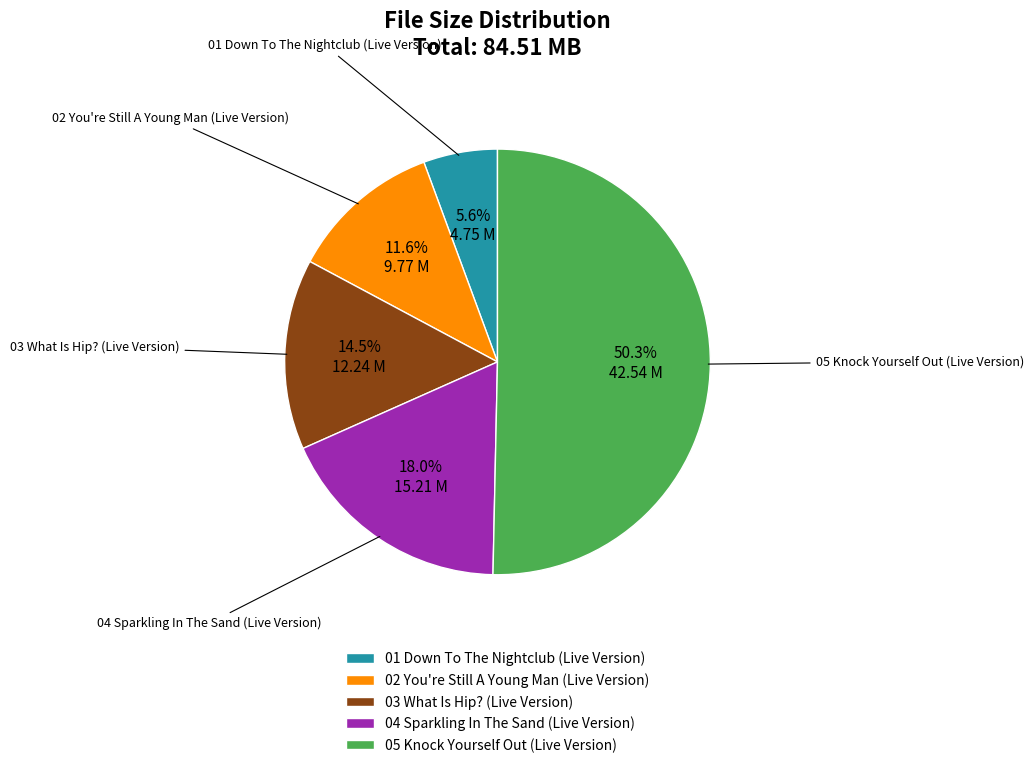

To the nearest percent, what portion does 05 Knock Yourself Out (Live Version) represent?

50%